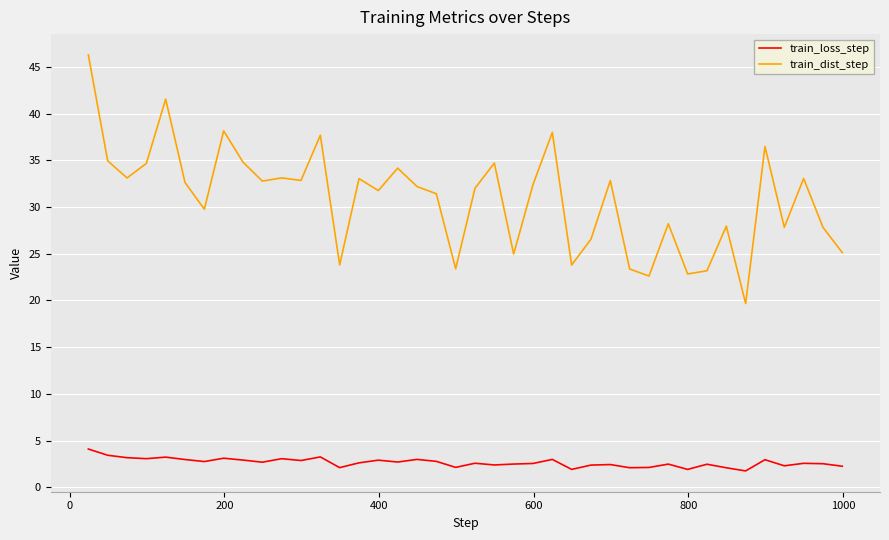

Which series has the largest total across all categories?

train_dist_step